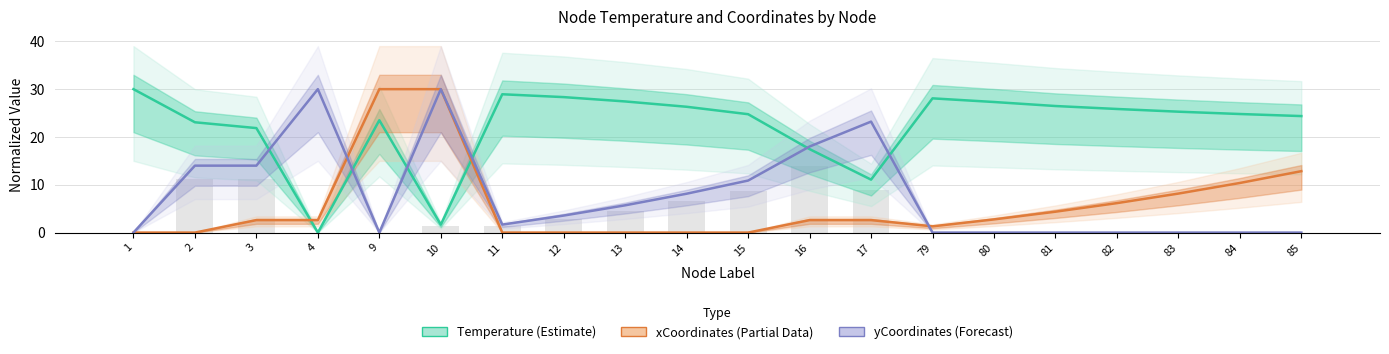

What is the value of the xCoordinates (Partial Data) bar at the 6th from the left?

30.0